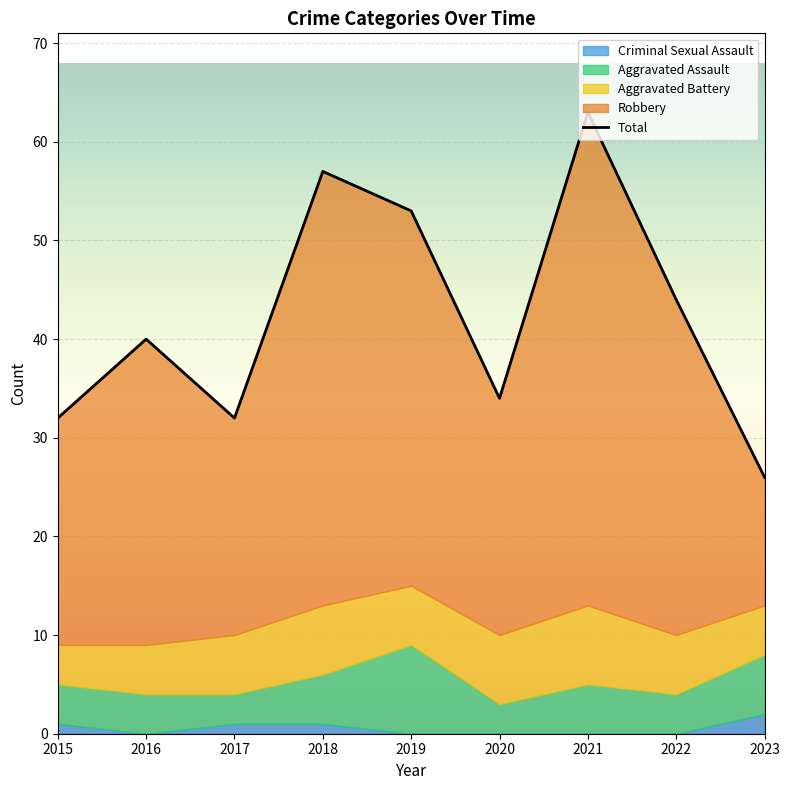

The value at 2020 is 34. True or false?

True